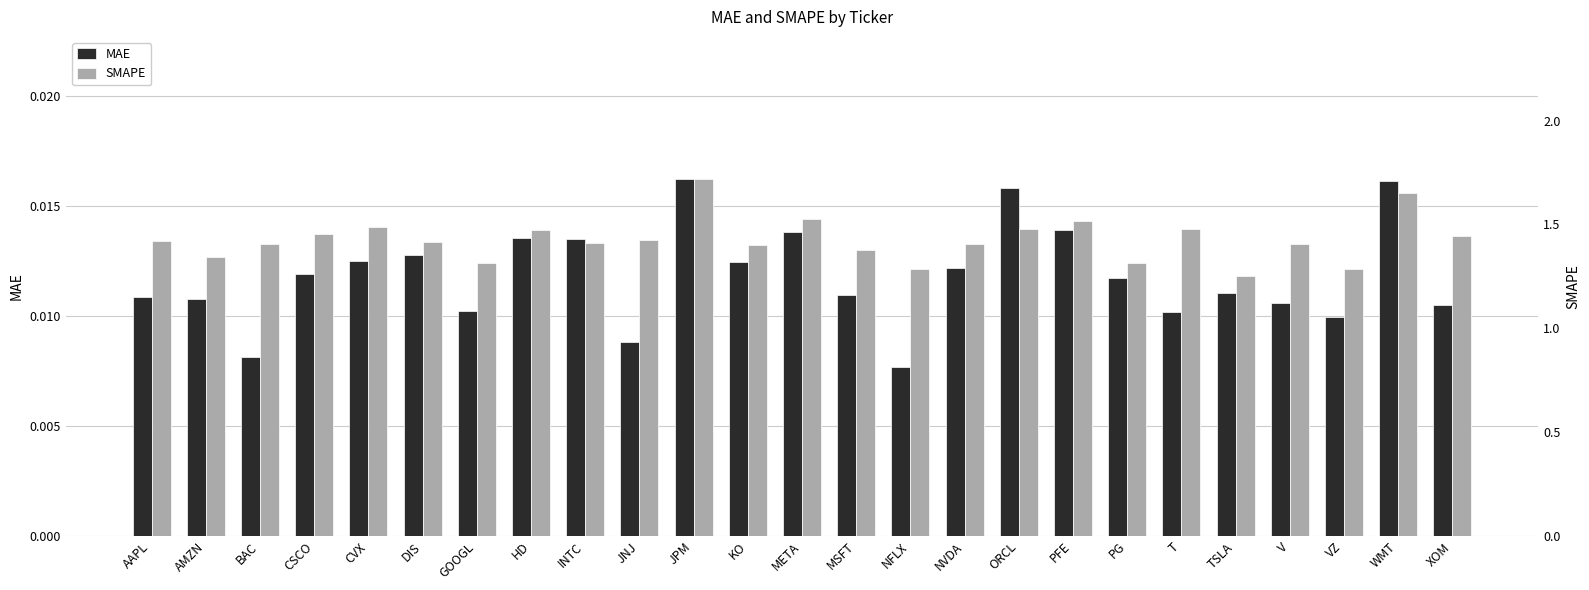

What position from the right is CVX?

21